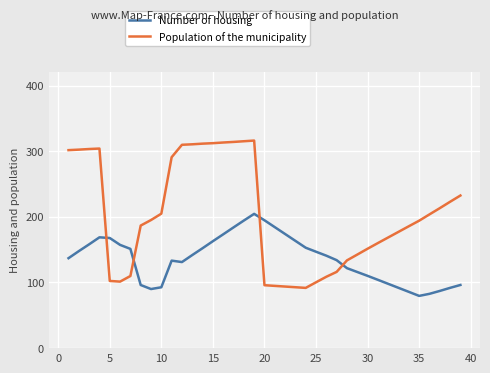

How many times do Population of the municipality and Number of housing cross each other?

4